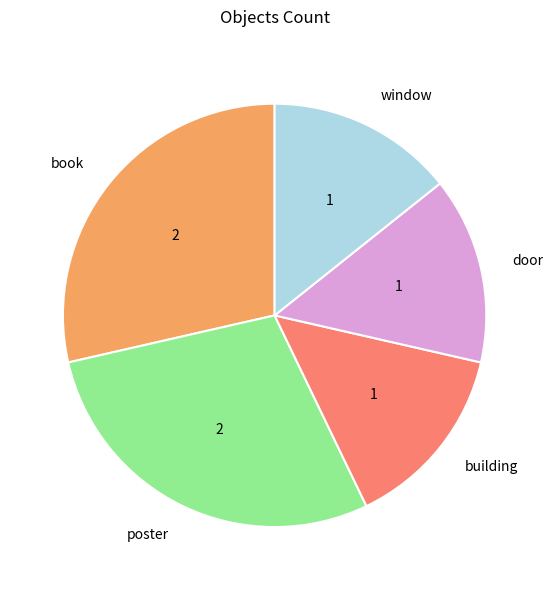

Does door account for over 50% of the chart?

No